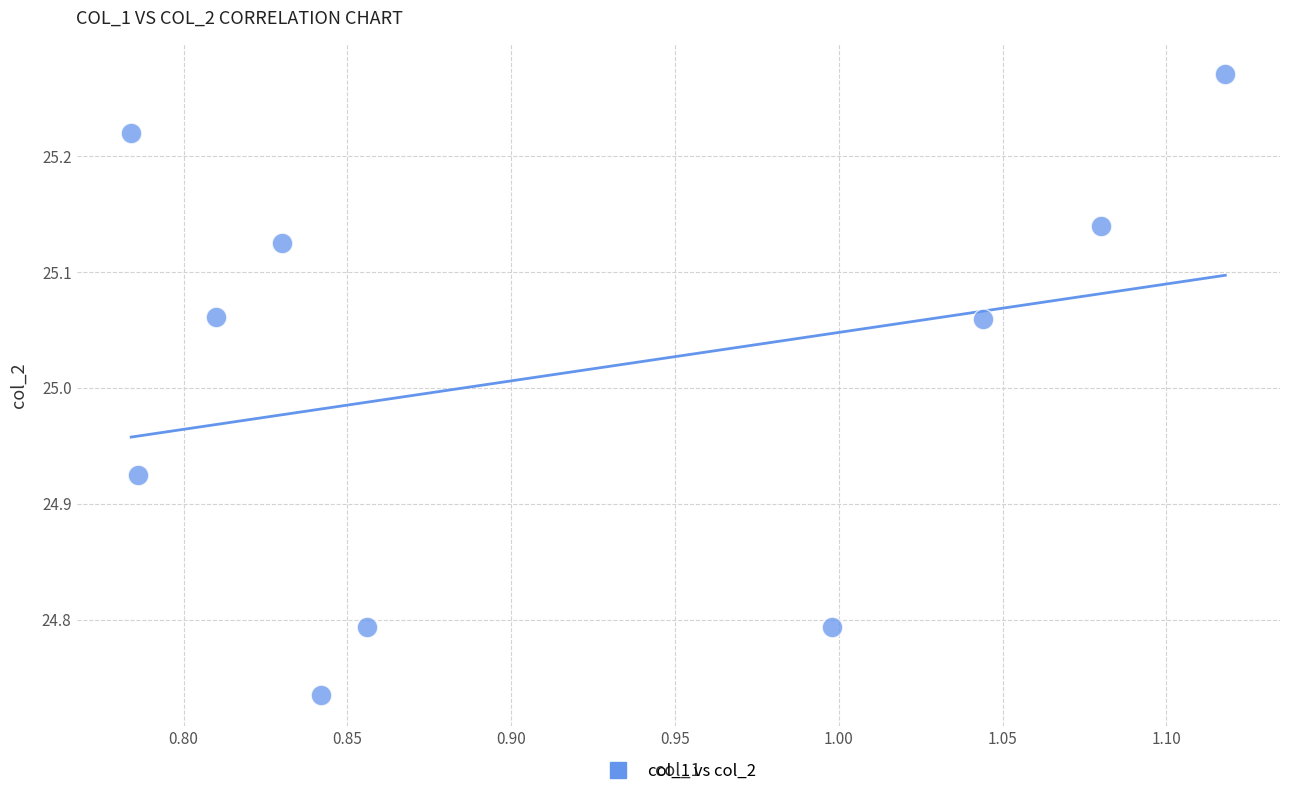

What is the range of X values (max minus min)?

0.3